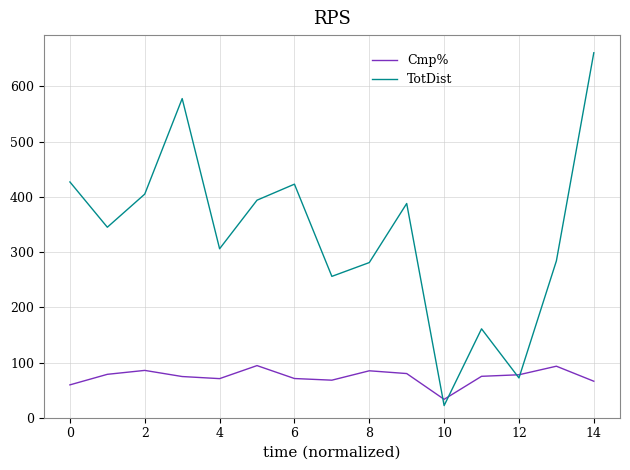

What are all the series names shown in the legend?

Cmp%, TotDist